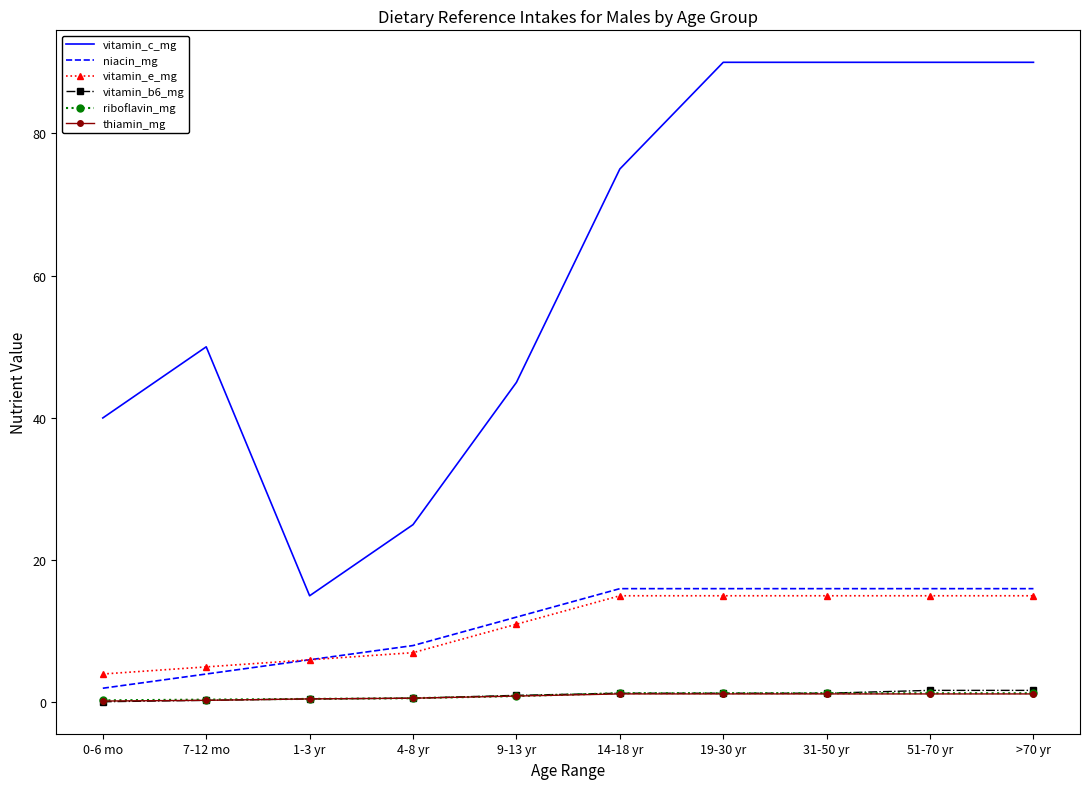

Does the chart display data point markers on the line(s)?

Yes